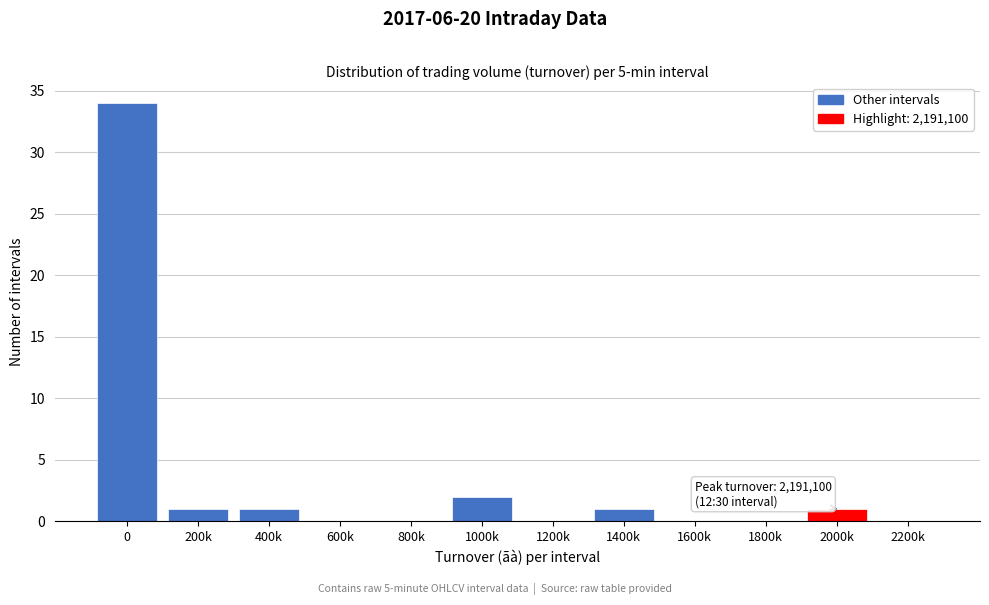

Reading left to right, extract all data points from this chart.

0=34	200k=1	400k=1	600k=0	800k=0	1000k=2	1200k=0	1400k=1	1600k=0	1800k=0	2000k=1	2200k=0